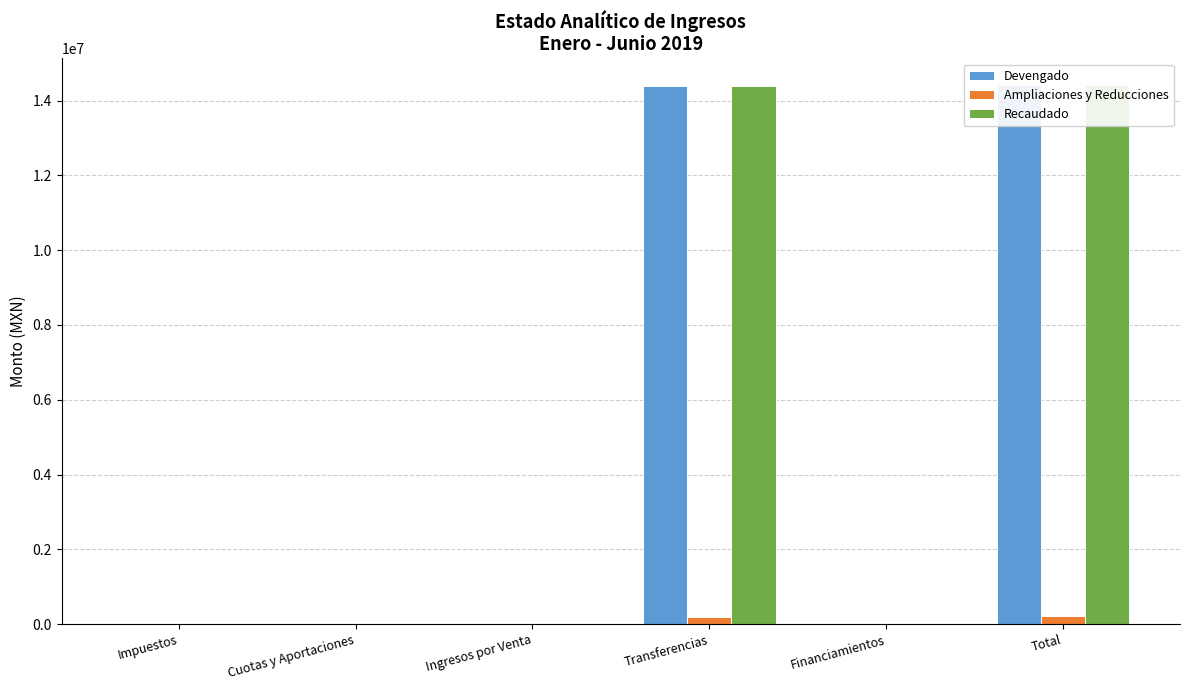

Reading left to right, what are all the values shown in this chart?

Devengado: Impuestos=0.0	Cuotas y Aportaciones=0.0	Ingresos por Venta=27899.0	Transferencias=14382820.0	Financiamientos=0.0	Total=14410719.0
Ampliaciones y Reducciones: Impuestos=0.0	Cuotas y Aportaciones=0.0	Ingresos por Venta=27899.0	Transferencias=195620.0	Financiamientos=0.0	Total=223519.0
Recaudado: Impuestos=0.0	Cuotas y Aportaciones=0.0	Ingresos por Venta=27899.0	Transferencias=14382820.0	Financiamientos=0.0	Total=14410719.0